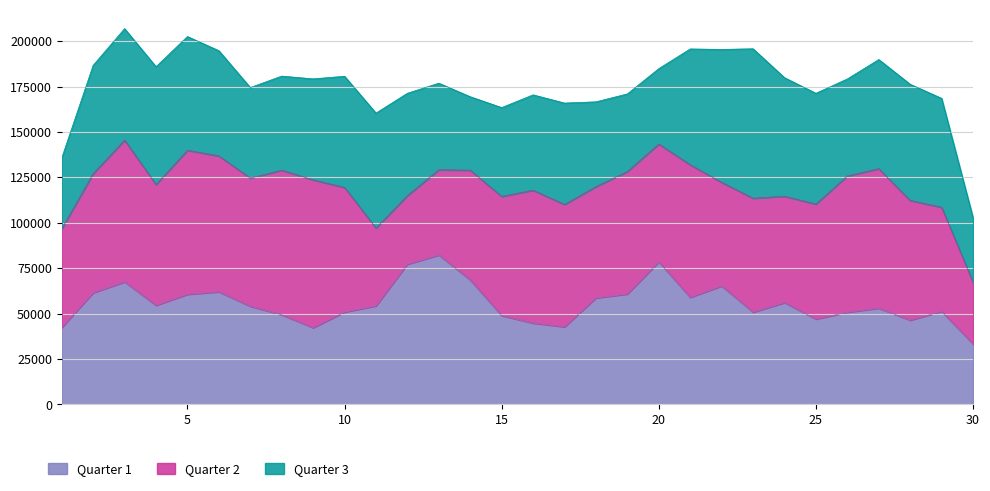

What is the minimum value for Quarter 1?

33266.3